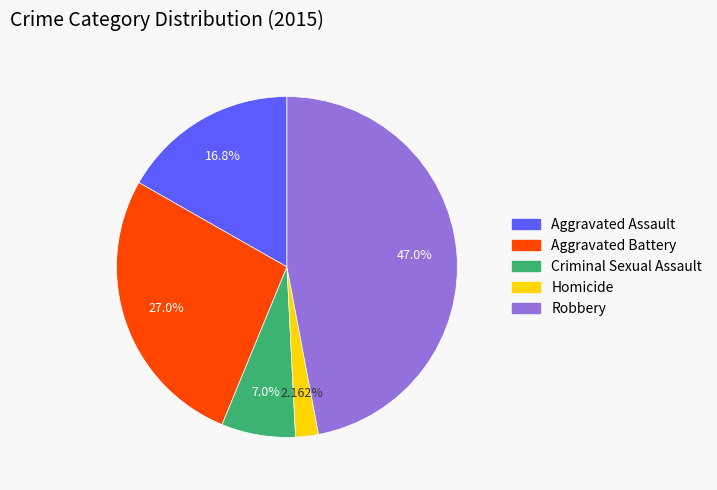

Which has a higher value, Criminal Sexual Assault or Aggravated Battery?

Aggravated Battery